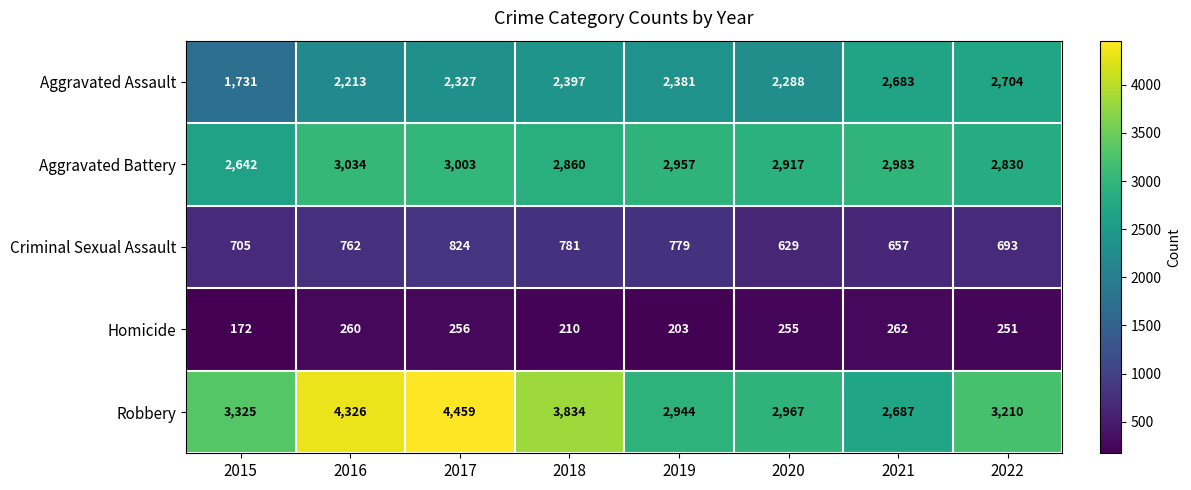

Which series changed the most between 2018 and 2022?

Robbery